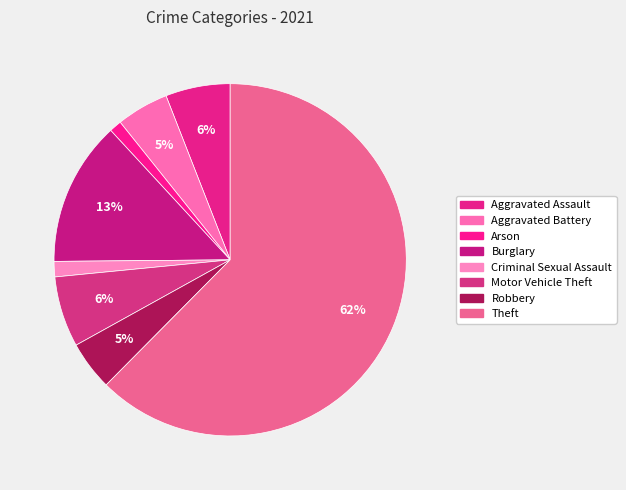

Count the number of slices in the pie.

8